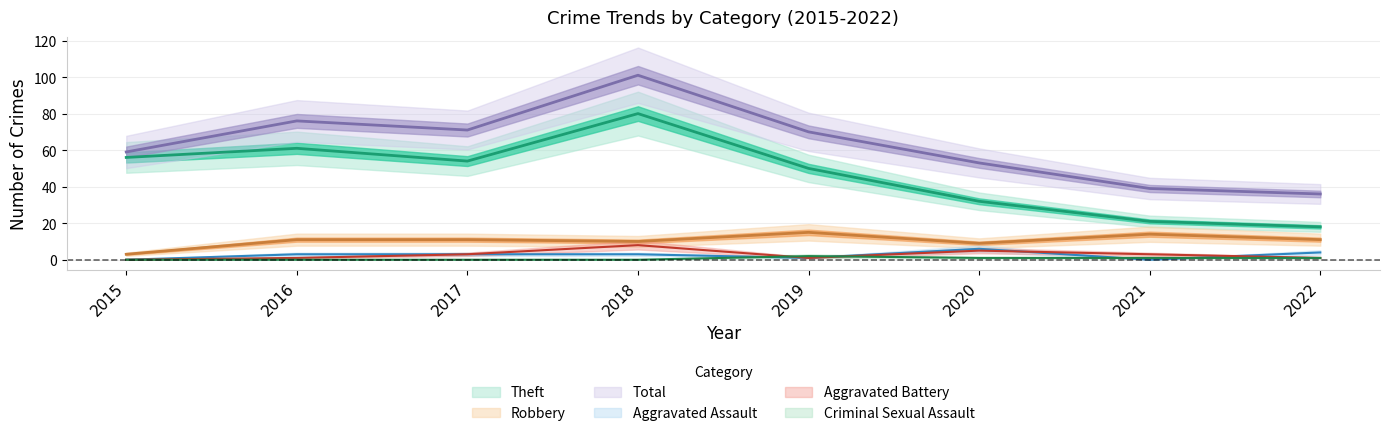

What is the maximum value for Aggravated Battery?

8